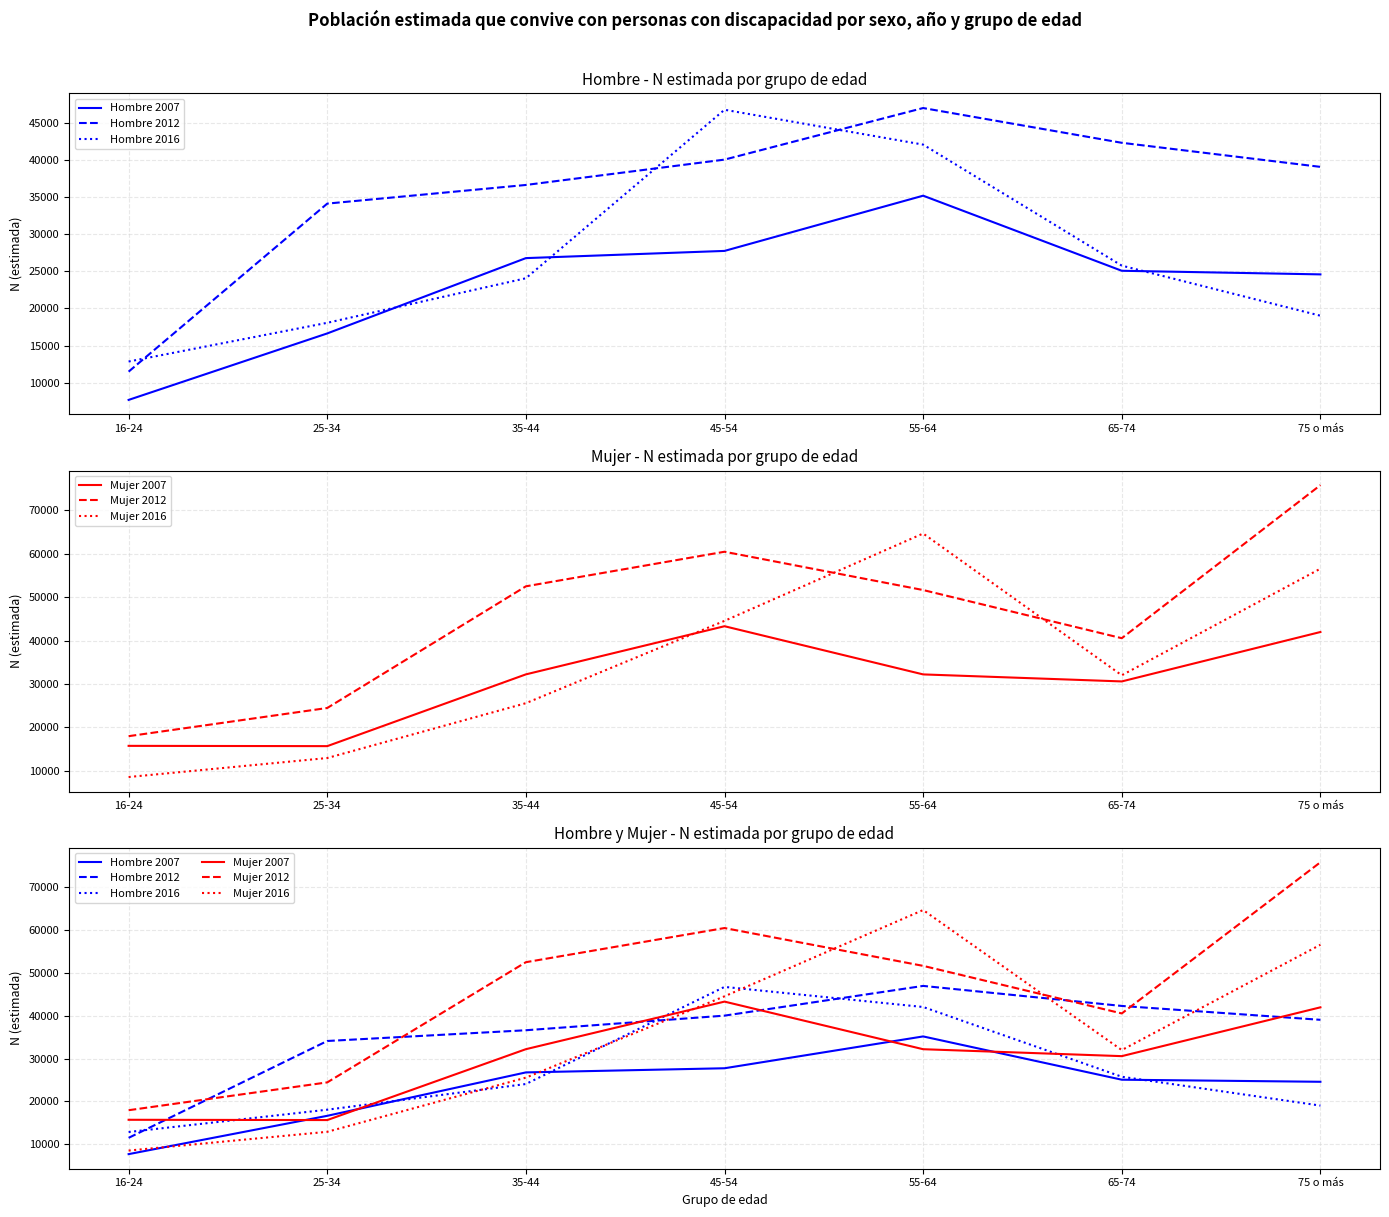

Is the value of Mujer 2007 at 55-64 greater than the value of Hombre 2012 at 25-34?

No